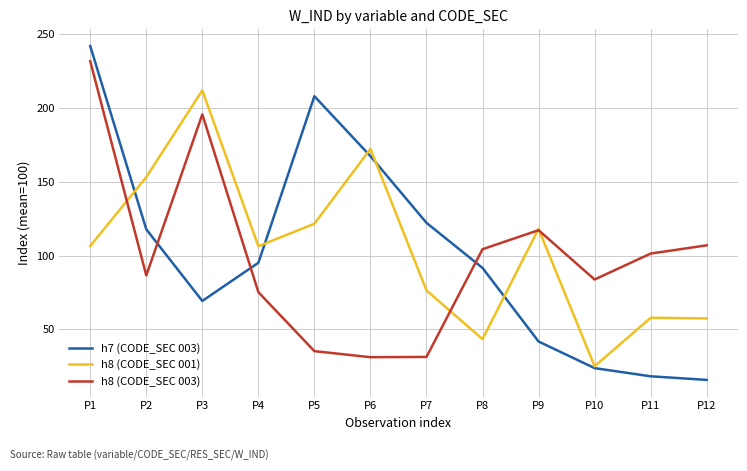

True or false: h8 (CODE_SEC 003) has a value of 365.4 at P1.

False